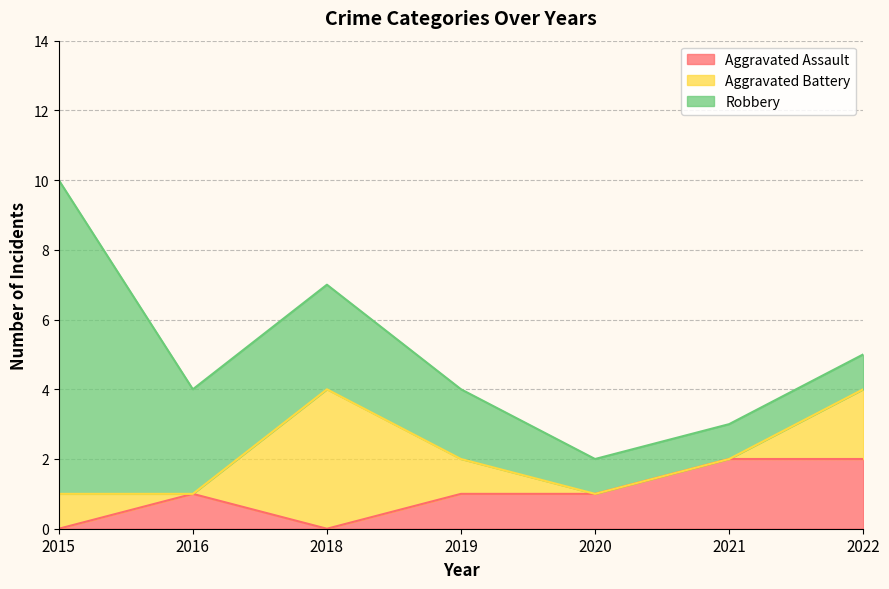

What is the total value across all series at 2018?

7